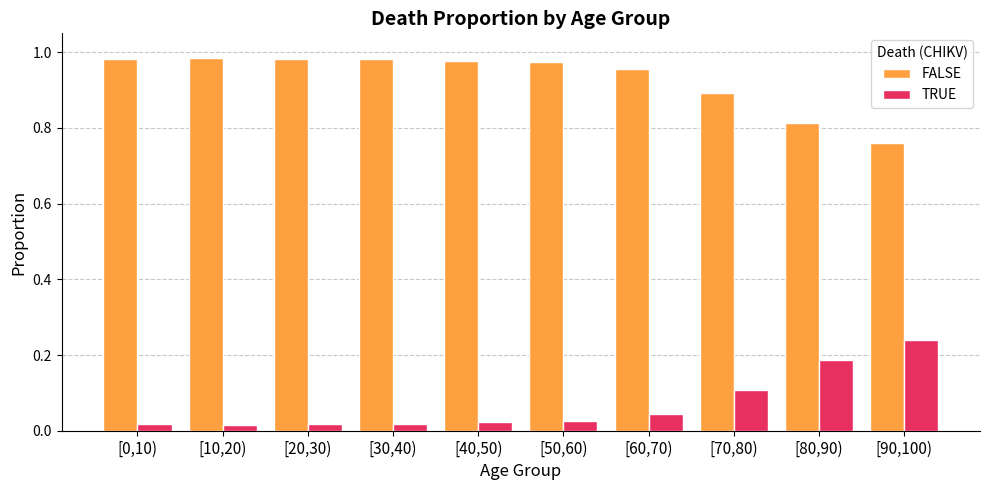

Is the value of FALSE at [10,20) greater than the value of TRUE at [90,100)?

Yes